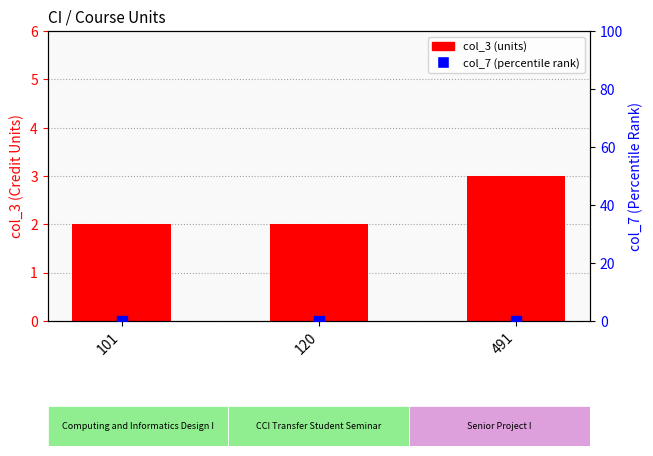

Which series reaches the minimum Y coordinate?

col_7 (percentile rank)